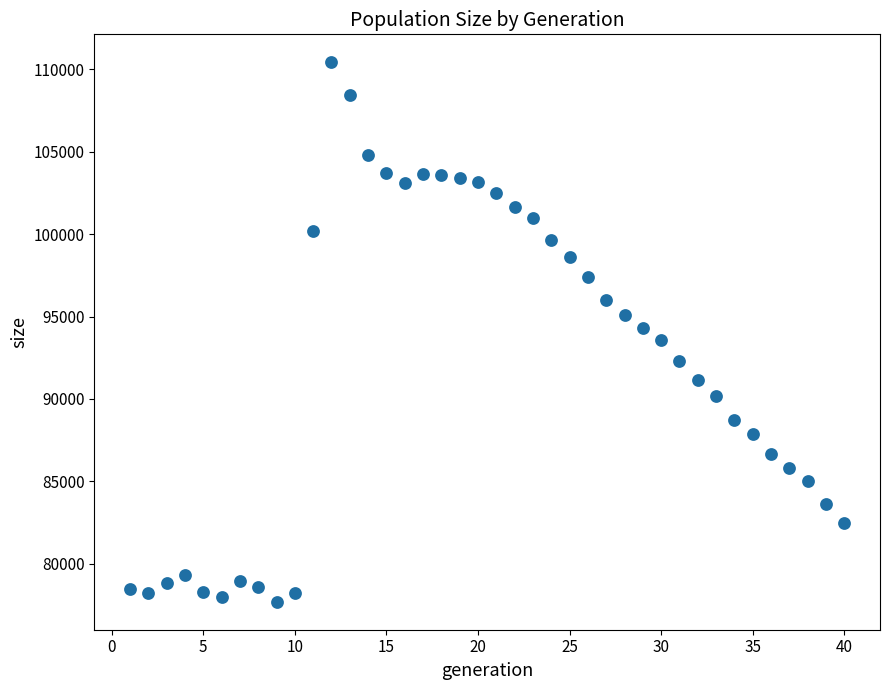

What is the value of the 3rd point from the left?

78815